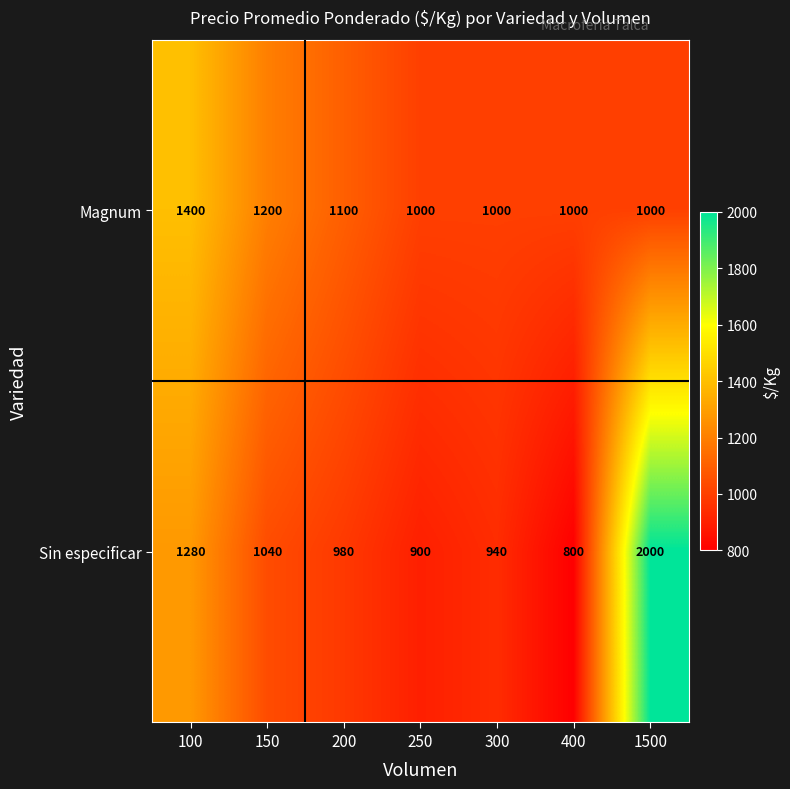

Is it true that Magnum equals 1000 at 1500?

True